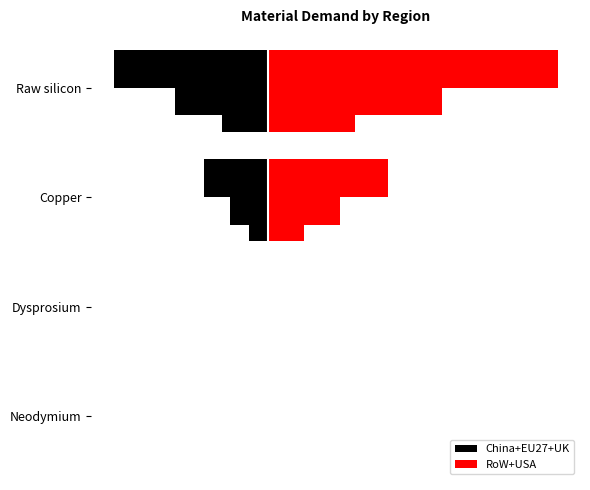

What is the lowest value of the China+EU27+UK series?

-44.6